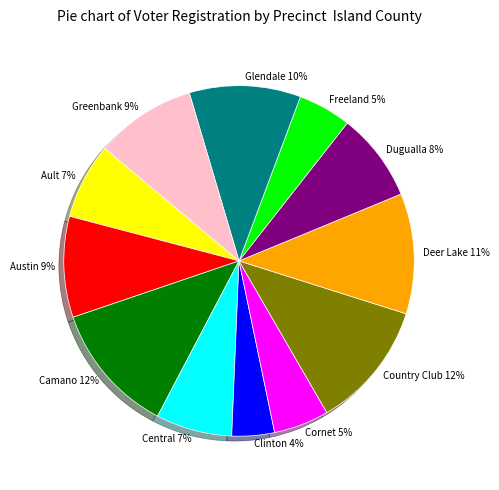

How many segments does this pie chart have?

12